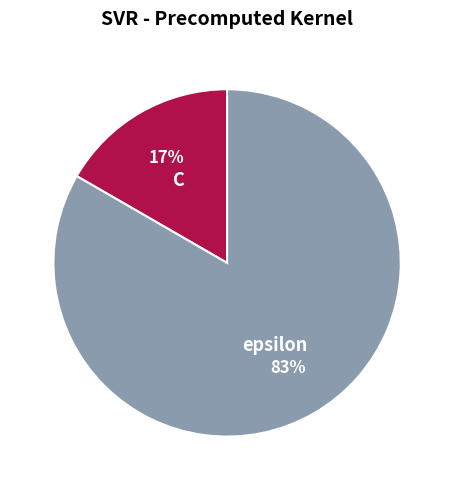

Which slice represents more than half of the pie?

epsilon